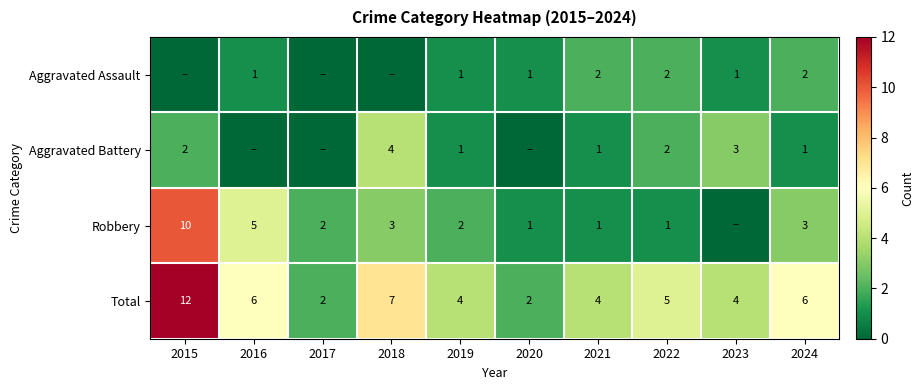

What value does the Total series have at 2016?

6